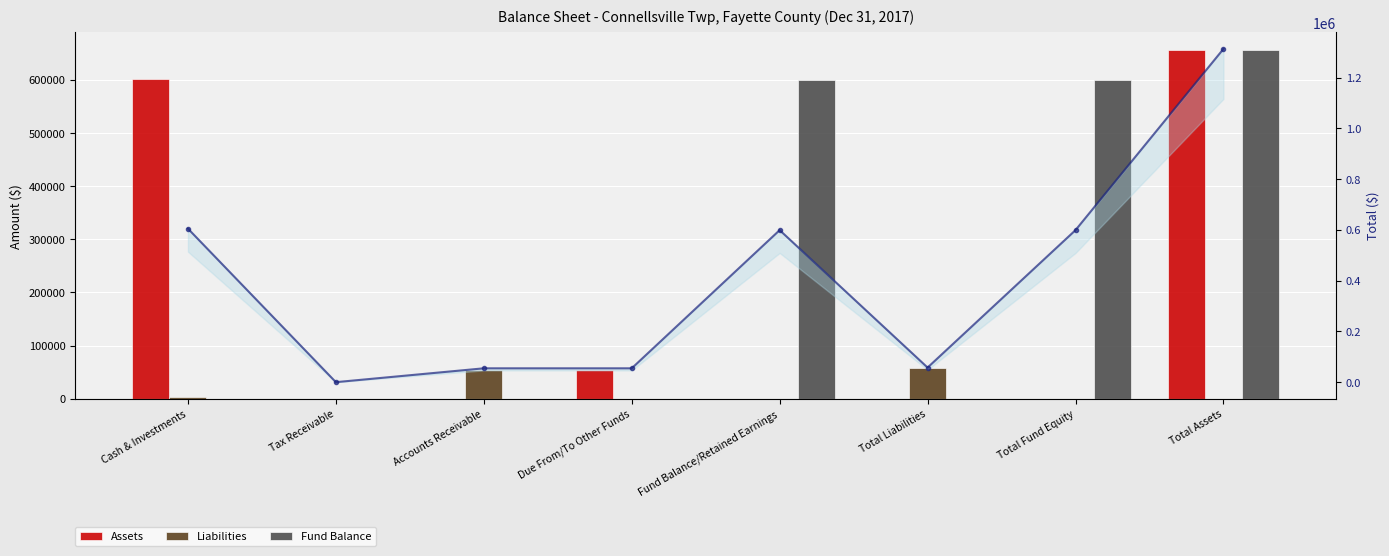

Which series has the largest range (max minus min)?

Total (all series)